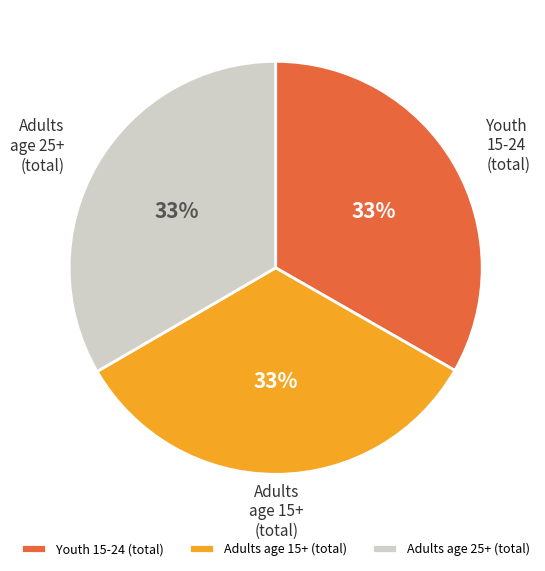

Do Adults age 15+ (total) and Adults age 25+ (total) together represent more than half of the pie?

Yes